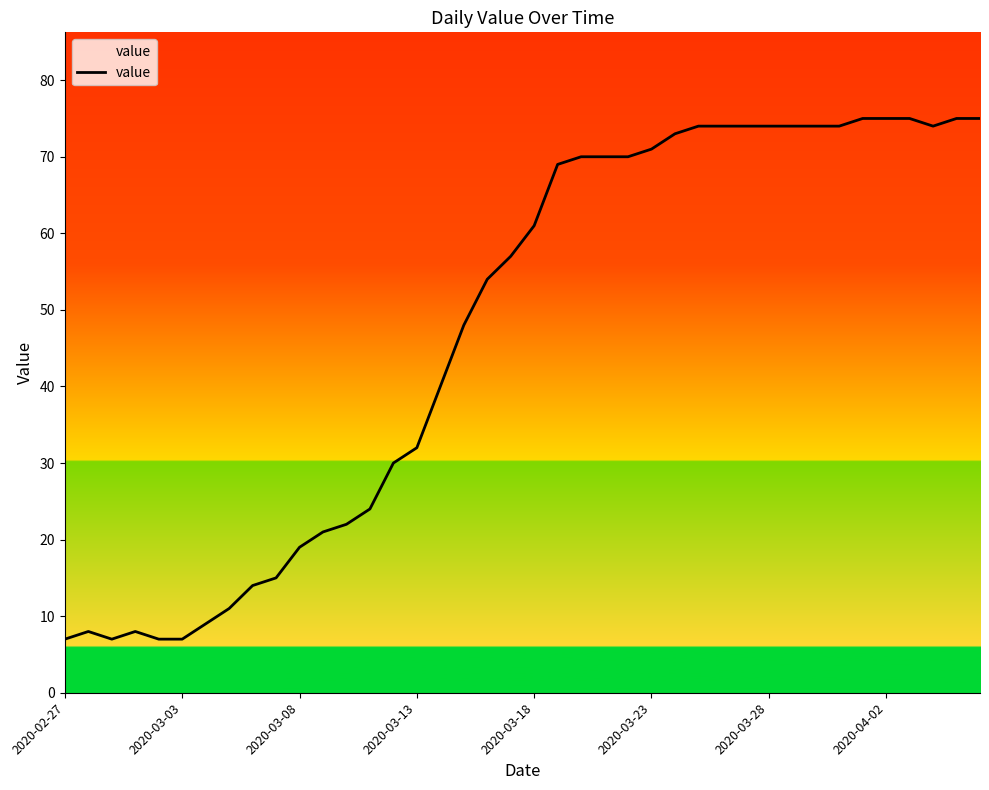

Reading left to right, transcribe all the data shown in this chart.

7	8	7	8	7	7	9	11	14	15	19	21	22	24	30	32	40	48	54	57	61	69	70	70	70	71	73	74	74	74	74	74	74	74	75	75	75	74	75	75